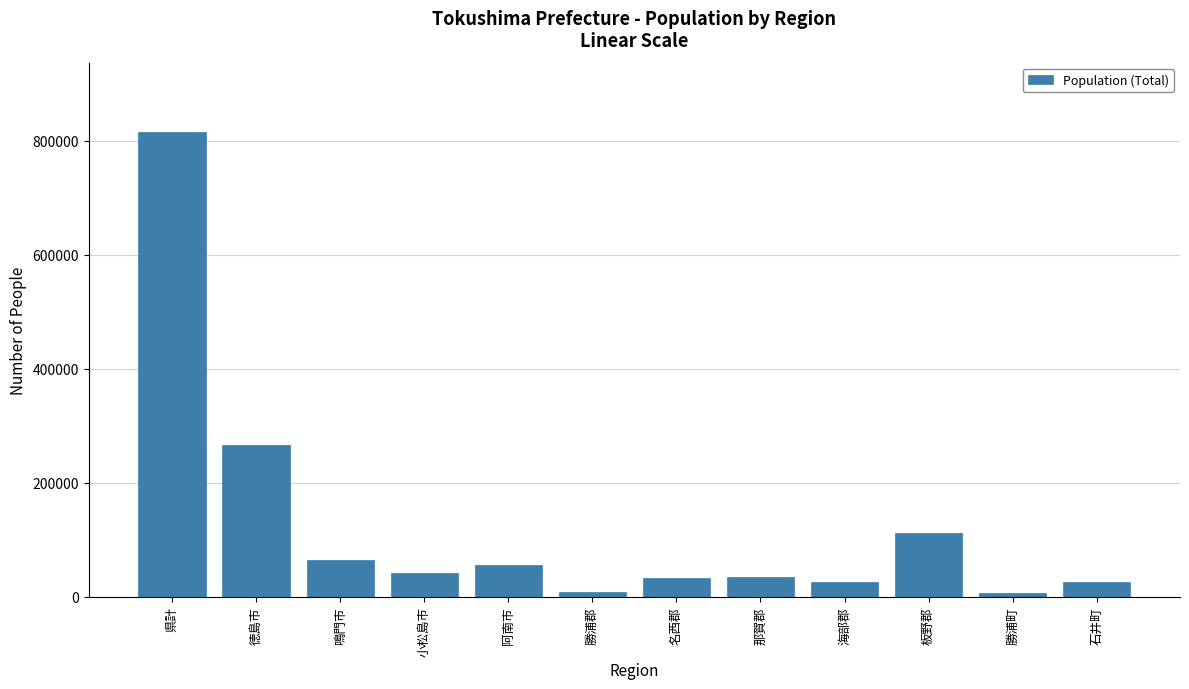

What is the change in value from 県計 to 板野郡?

-703193